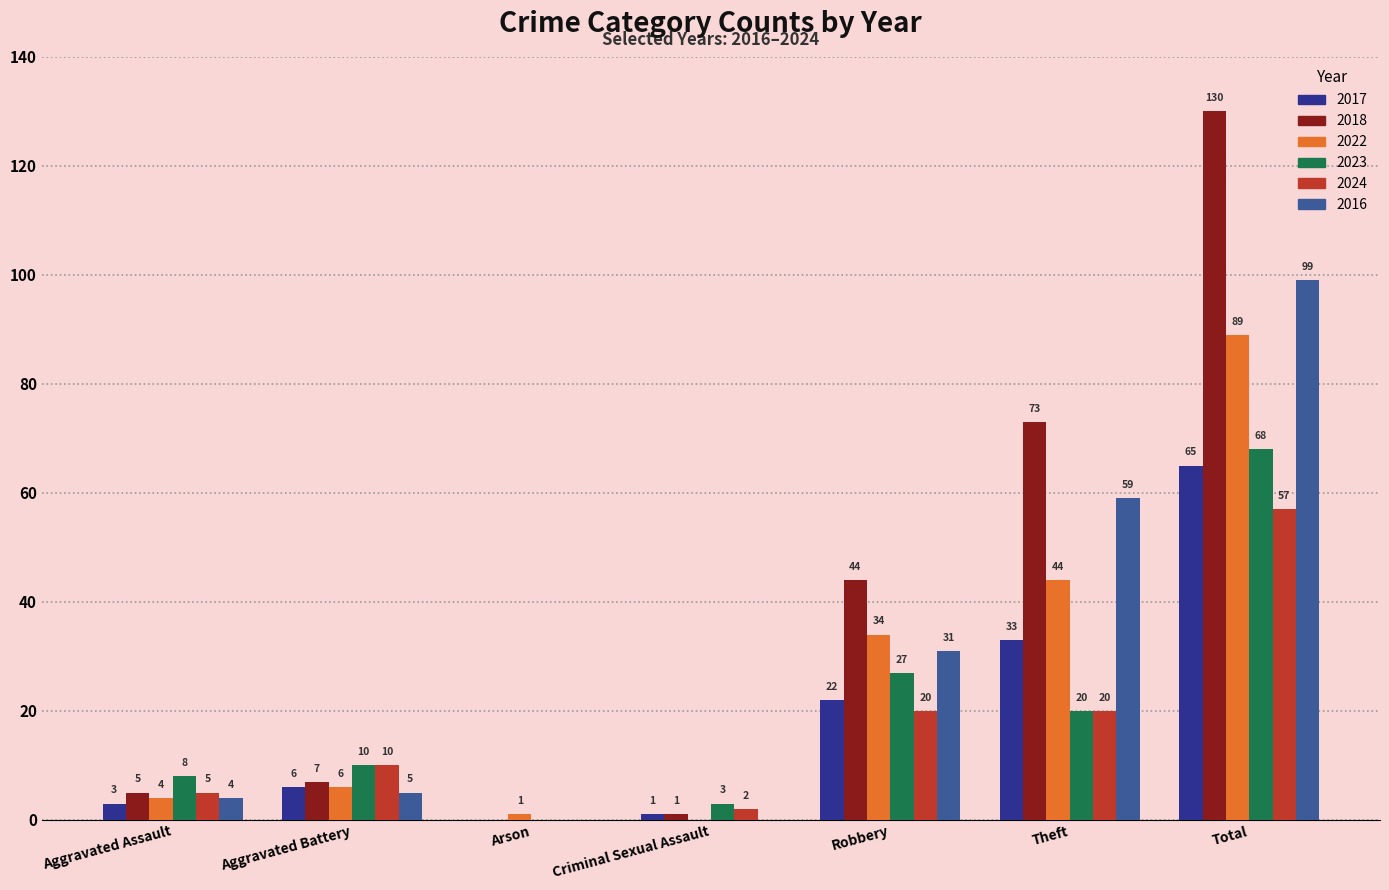

How many data points does each series have?

7